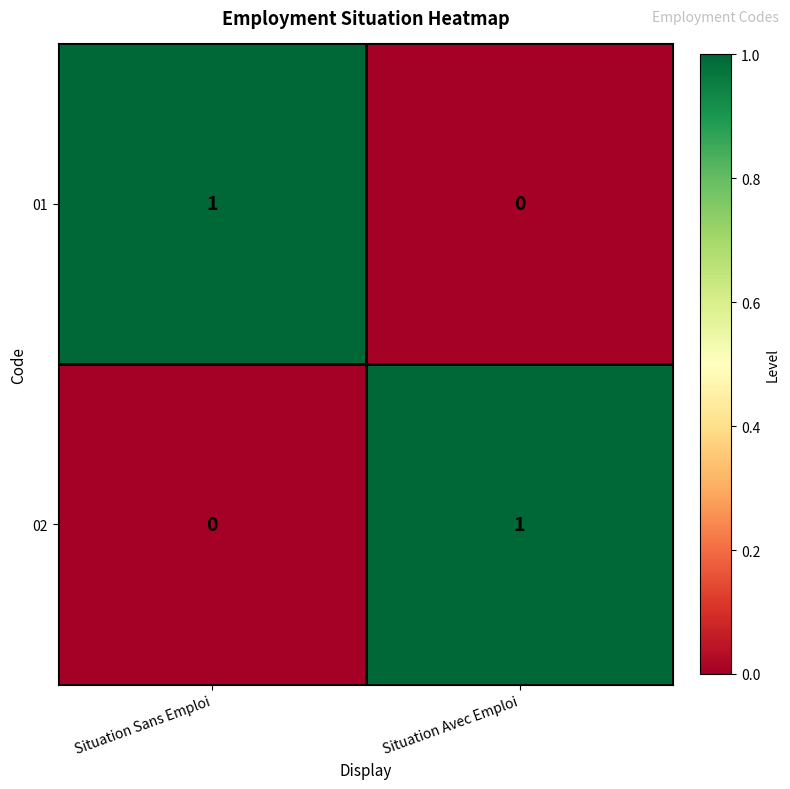

Where is 01 nearest to the value 0?

Situation Avec Emploi